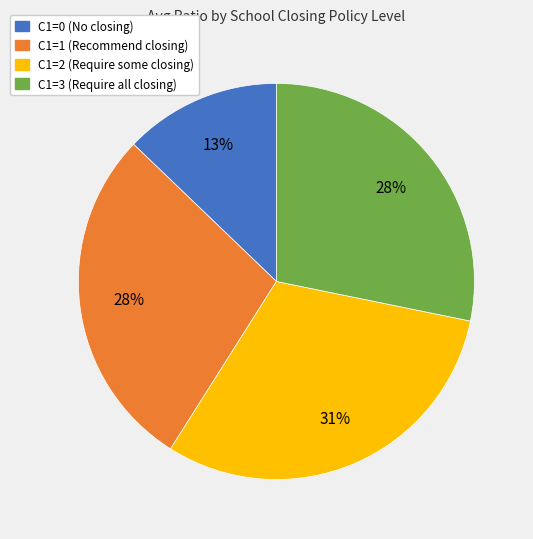

To the nearest percent, what is the average slice percentage?

25%